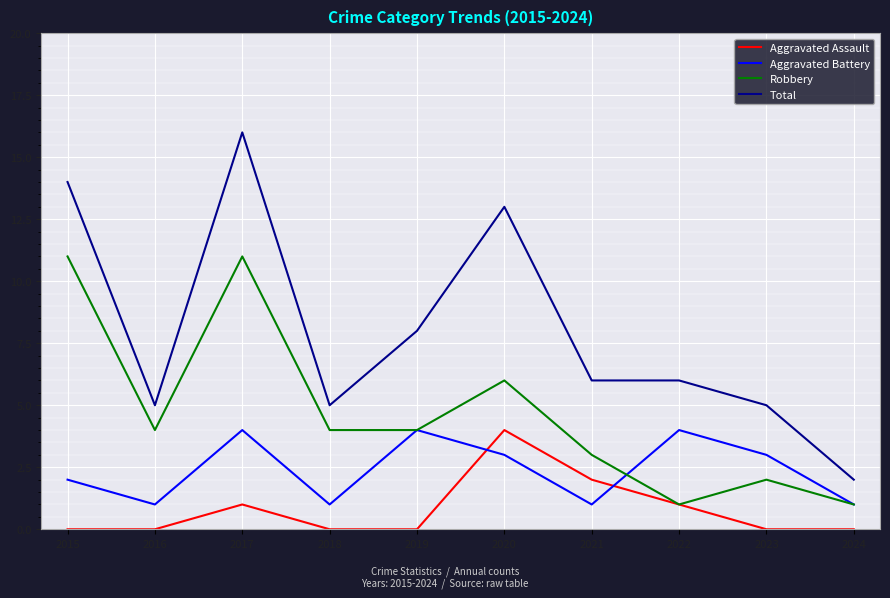

What is the average value of the Total series?

8